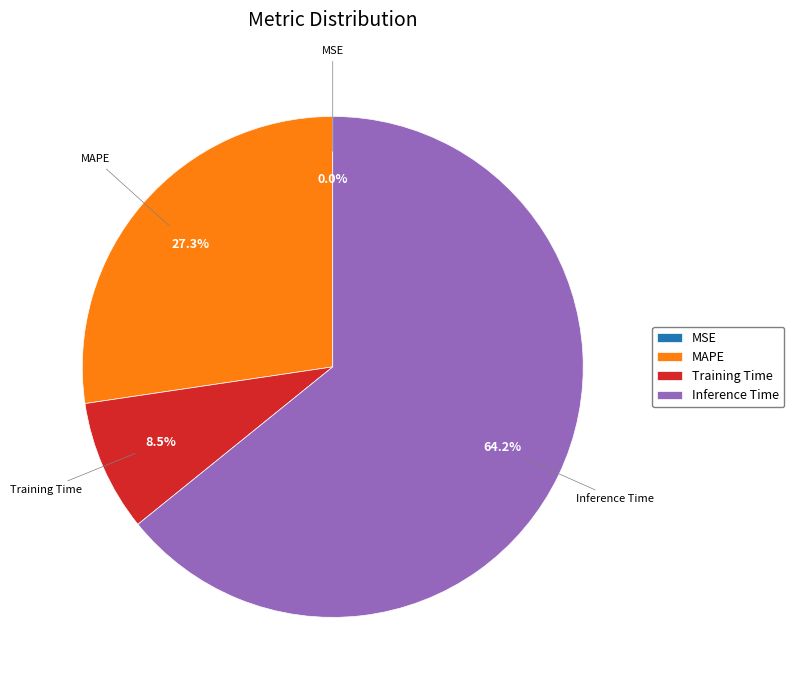

Which has a higher value, Training Time or Inference Time?

Inference Time